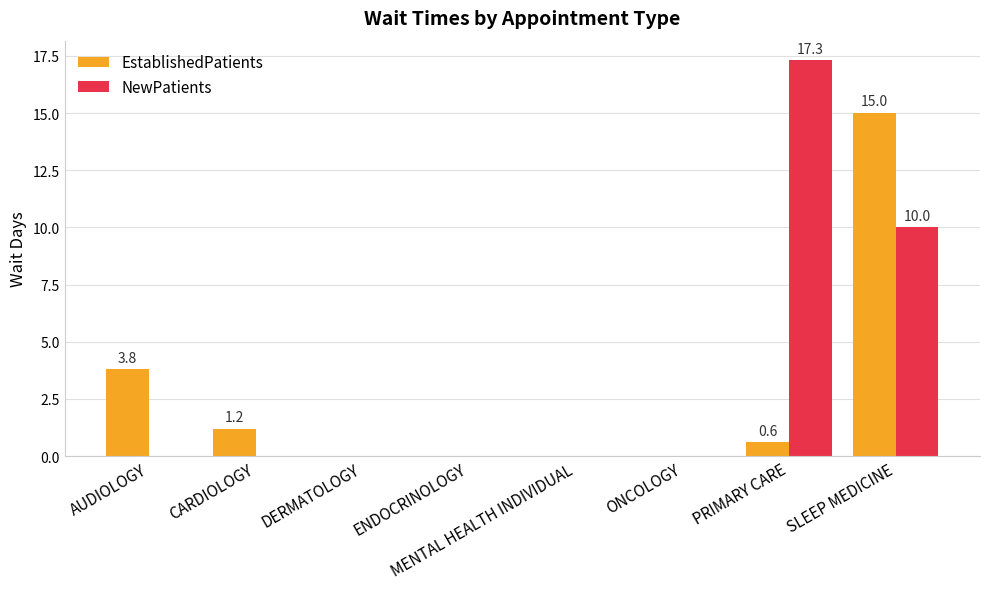

The EstablishedPatients series shows 0.0 at MENTAL HEALTH INDIVIDUAL. True or false?

True